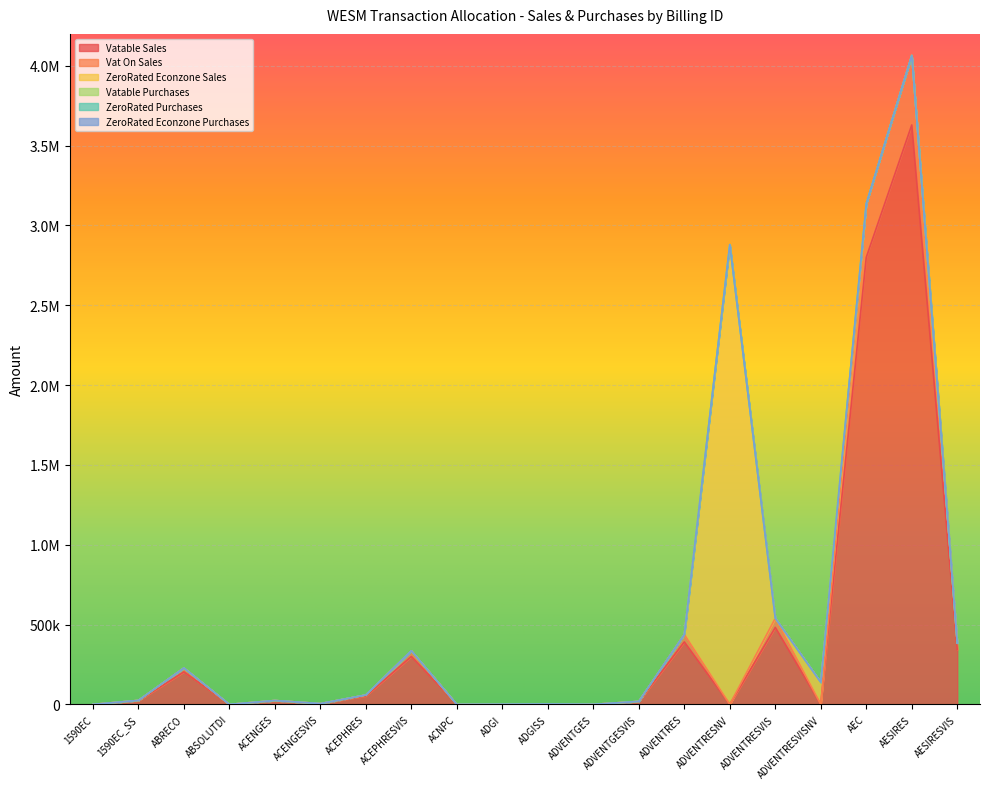

The value of Vat On Sales at ACEPHRESVIS is 35991.1. True or false?

True